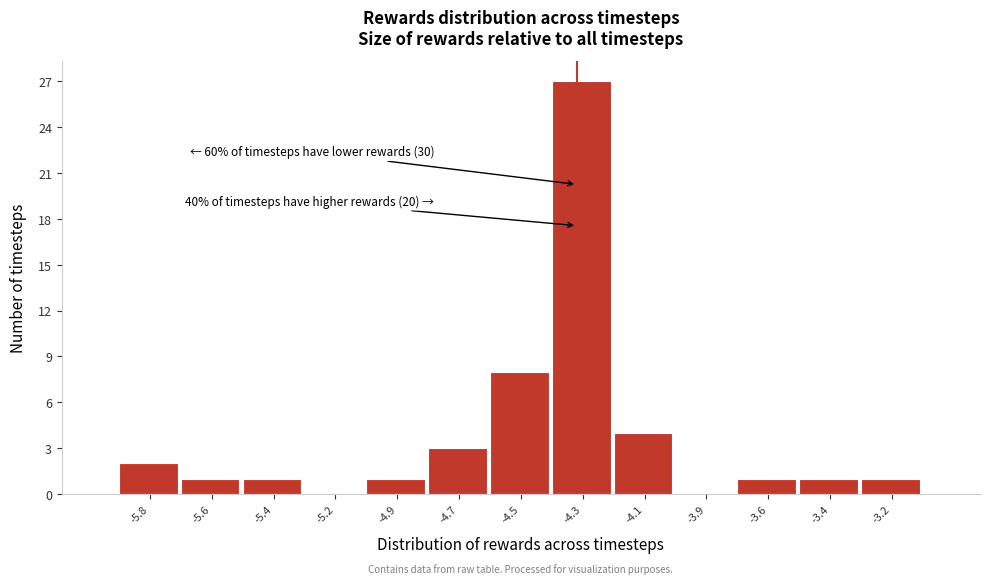

Reading left to right, list all the values displayed in this chart.

-5.8=2	-5.6=1	-5.4=1	-5.2=0	-4.9=1	-4.7=3	-4.5=8	-4.3=27	-4.1=4	-3.9=0	-3.6=1	-3.4=1	-3.2=1